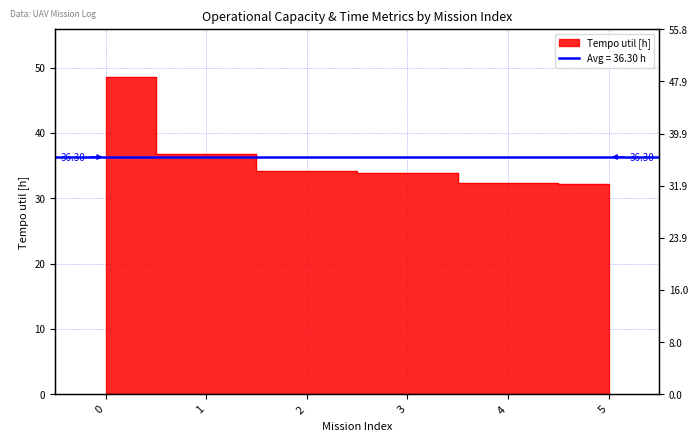

What is the sum of all Tempo util [h] values?

217.8